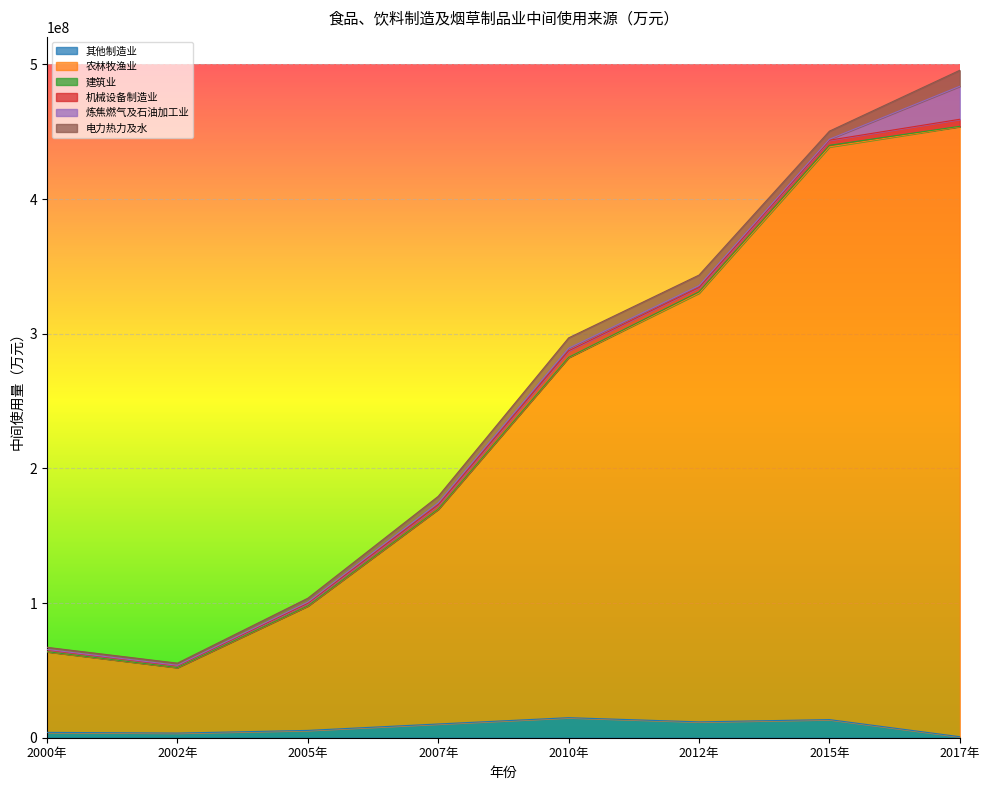

Reading right to left, list all the values displayed in this chart.

其他制造业: 755482.1	13456516.5	11777338.5	14883696.1	10203995.6	5439680.5	3445671.6	3974829.4
农林牧渔业: 453048076.9	425304059.8	318414724.3	267409864.7	159461184.4	92360742.8	48665195.5	59862700.0
建筑业: 239957.4	1162246.5	953145.1	190607.4	107563.9	85651.4	39328.1	82607.8
机械设备制造业: 5224348.3	3801455.0	3177810.4	4875077.1	3150791.5	2029425.4	1268581.6	1274015.3
炼焦燃气及石油加工业: 24526466.1	723452.8	1410629.7	1896848.1	1526464.0	779765.2	351415.2	394562.6
电力热力及水: 11871750.5	6004438.4	7831248.0	7679627.5	4800059.8	2898799.8	1601606.0	1527740.0